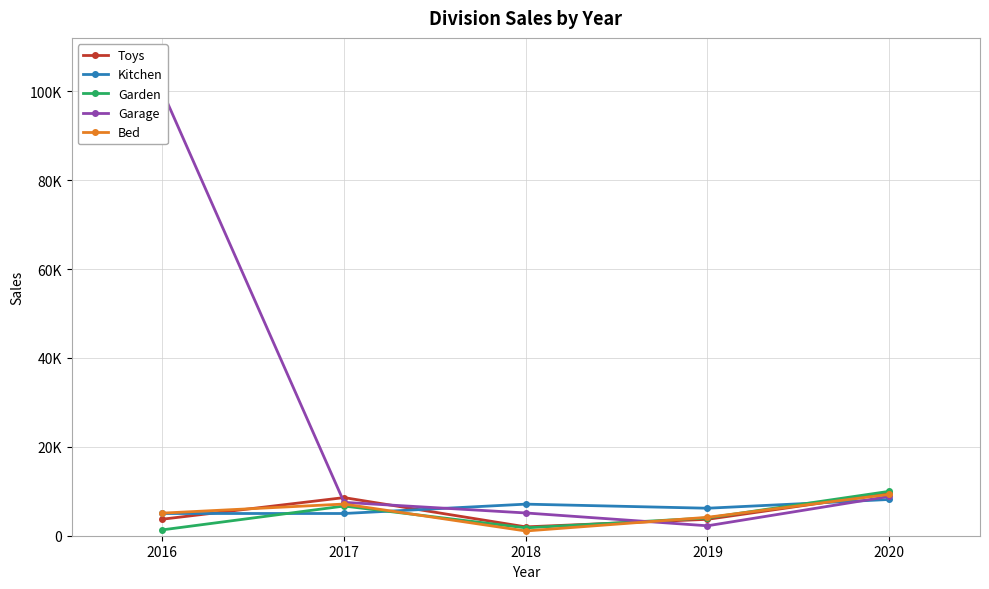

At which label does Kitchen first exceed 6185?

2018